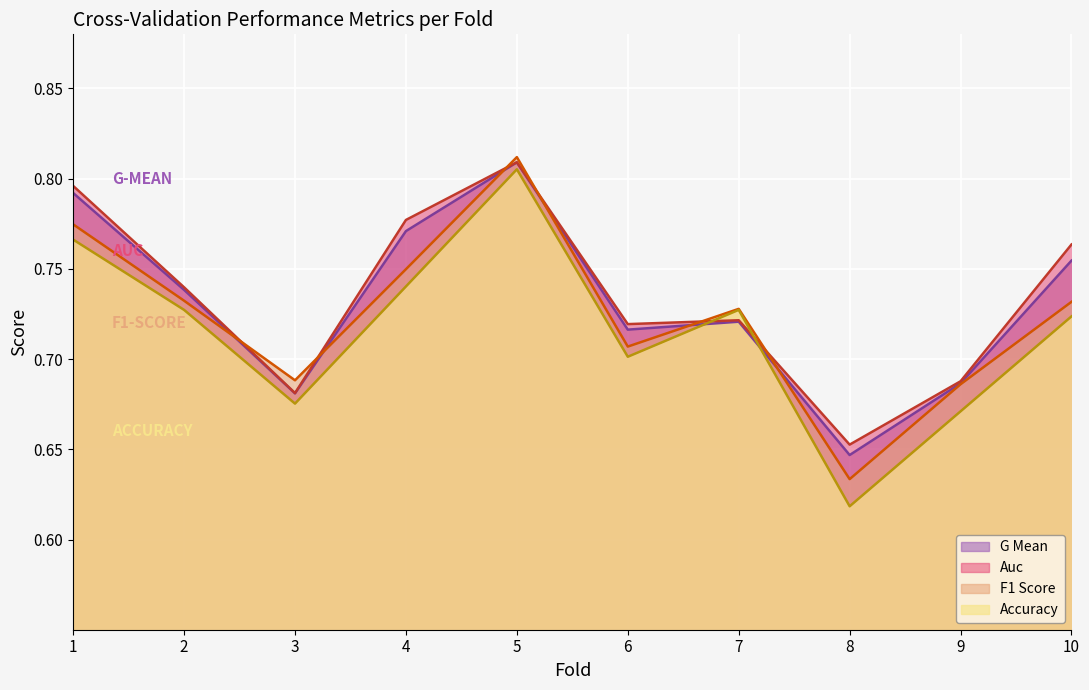

The value of f1_score at 10 is 0.2. True or false?

False